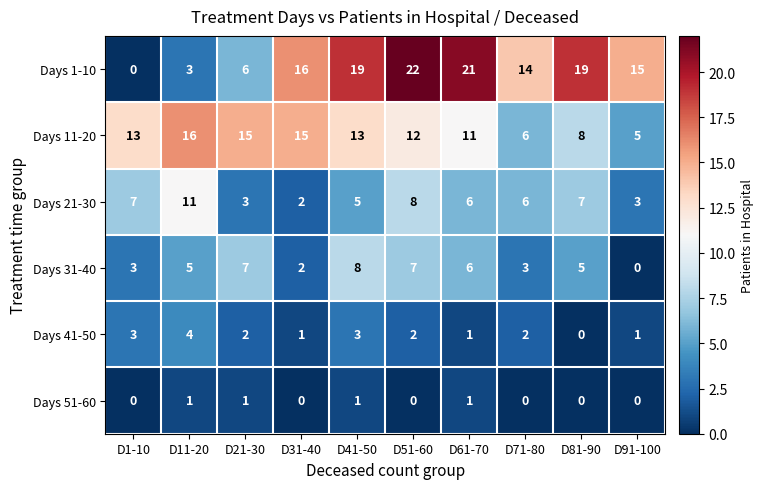

At which category is the sum across all series the highest?

D51-60